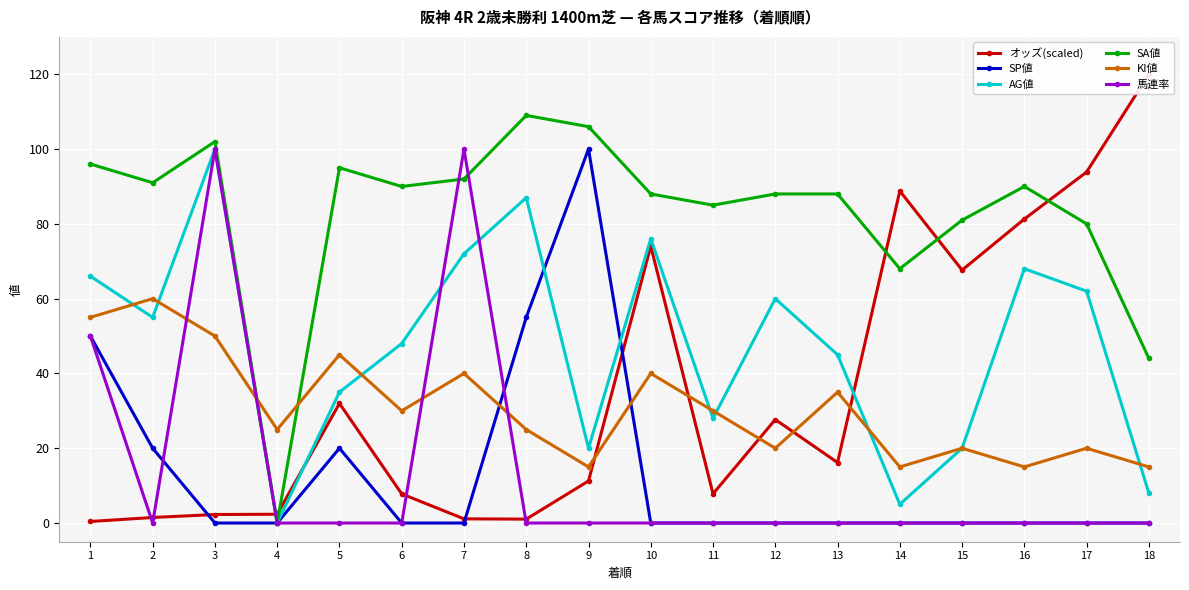

True or false: 馬連率 and SP値 intersect in this chart.

True